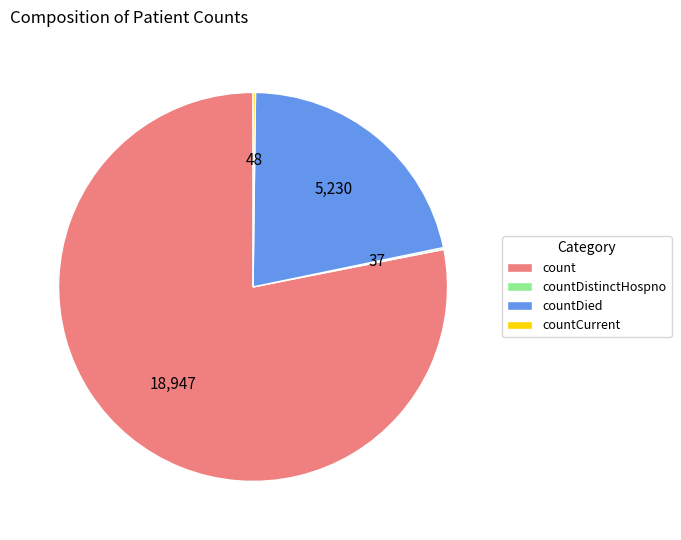

Is there any slice that represents more than half of the pie?

Yes